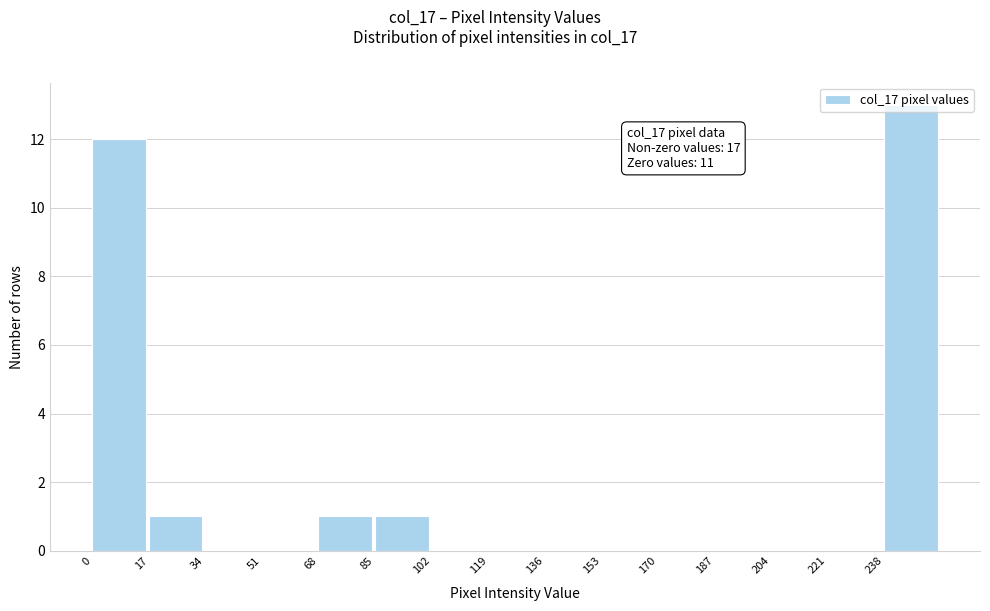

Which range on the x-axis has the tallest bar?

238 to 255